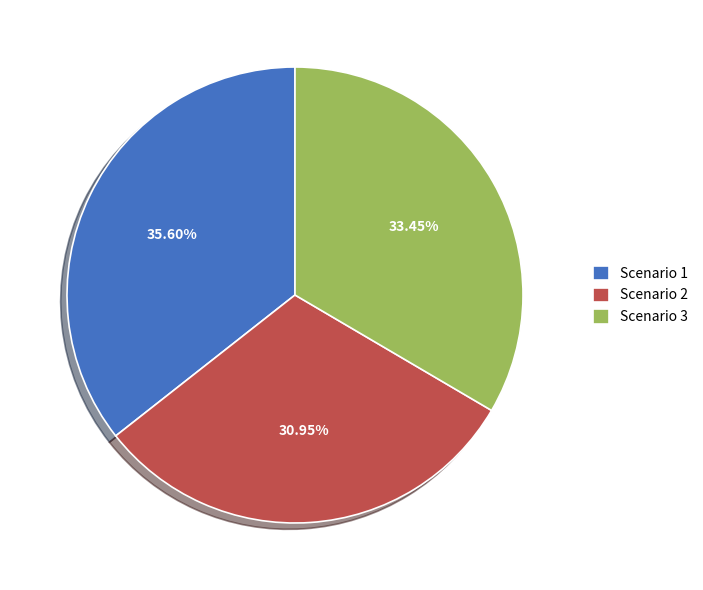

Does Scenario 2 account for over 50% of the chart?

No